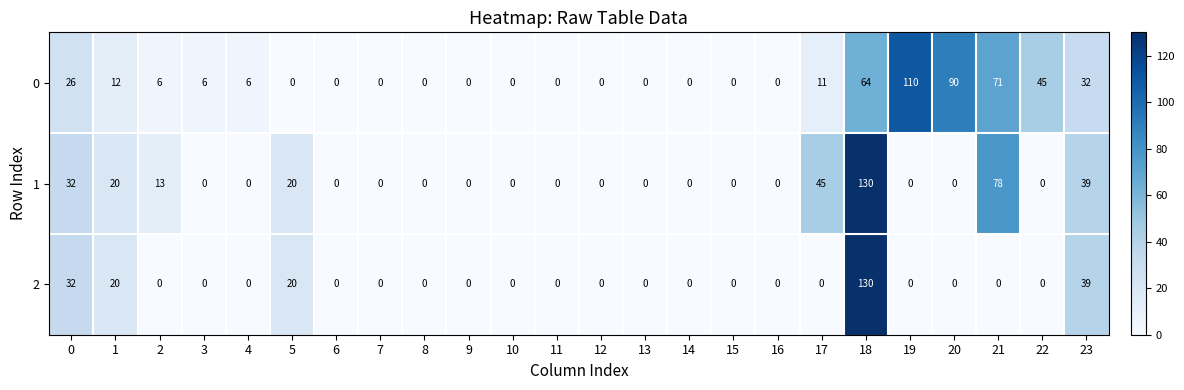

At which label is 0 closest to 55?

18